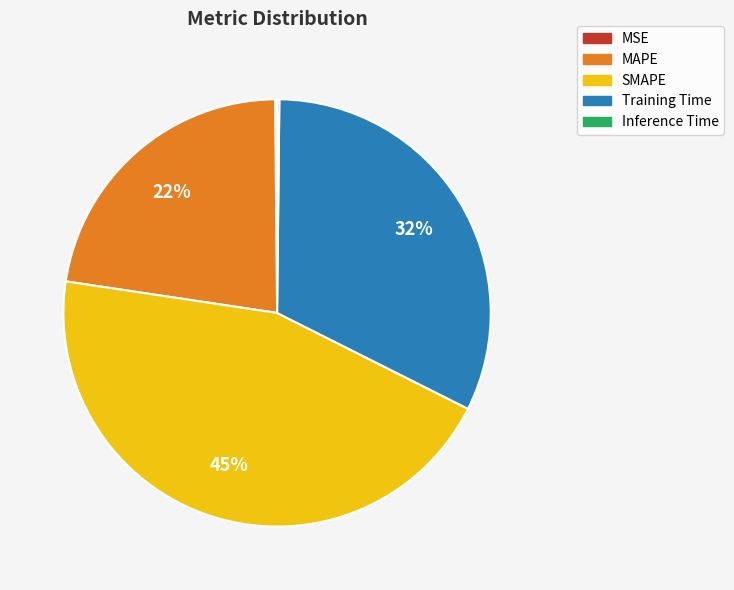

To the nearest percent, what is the difference between the largest and smallest slice percentages?

45%